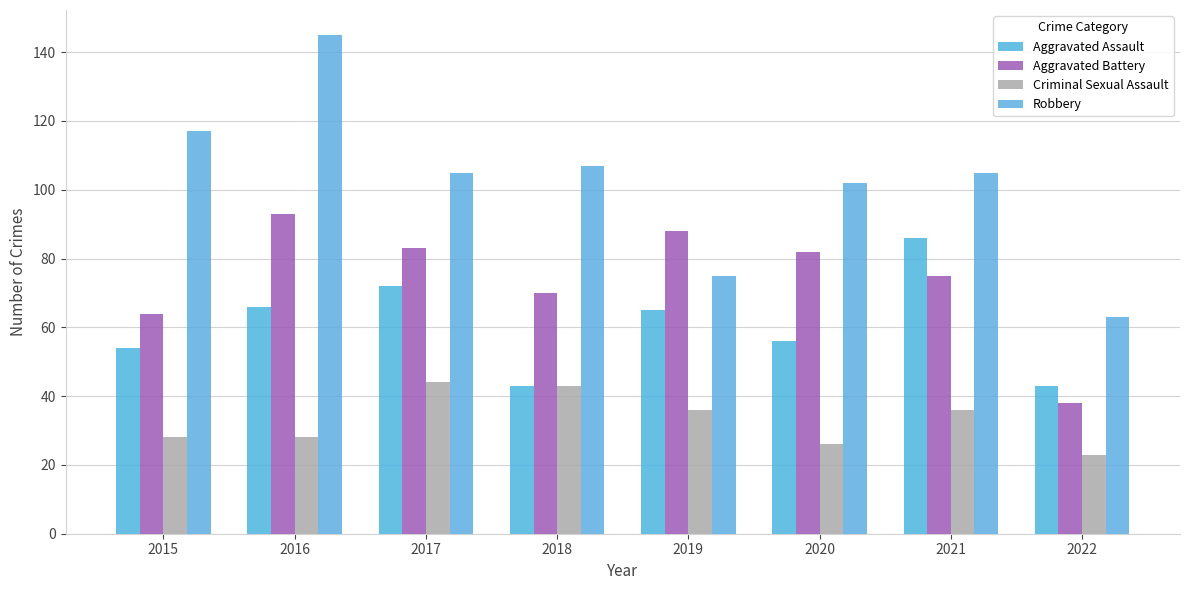

Which series has the largest total across all categories?

Robbery